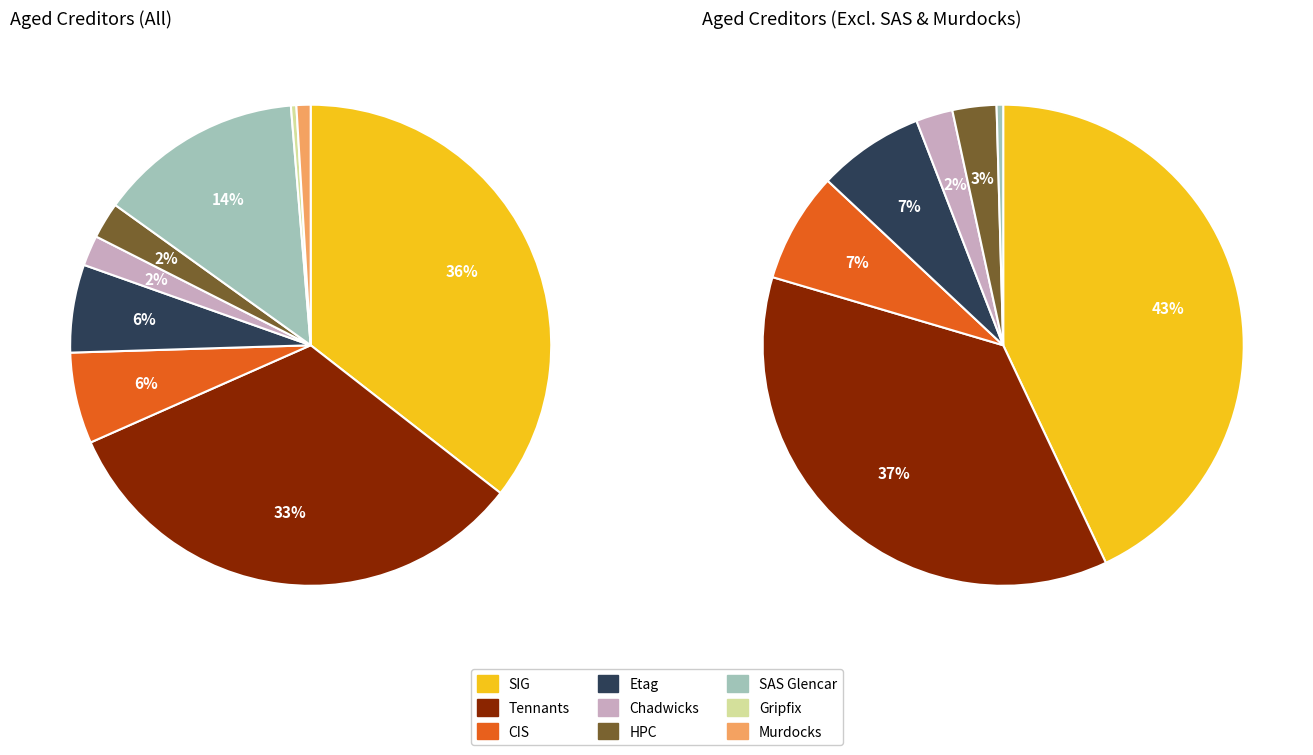

Approximately how many times larger is the value at HPC compared to Gripfix?

6.7